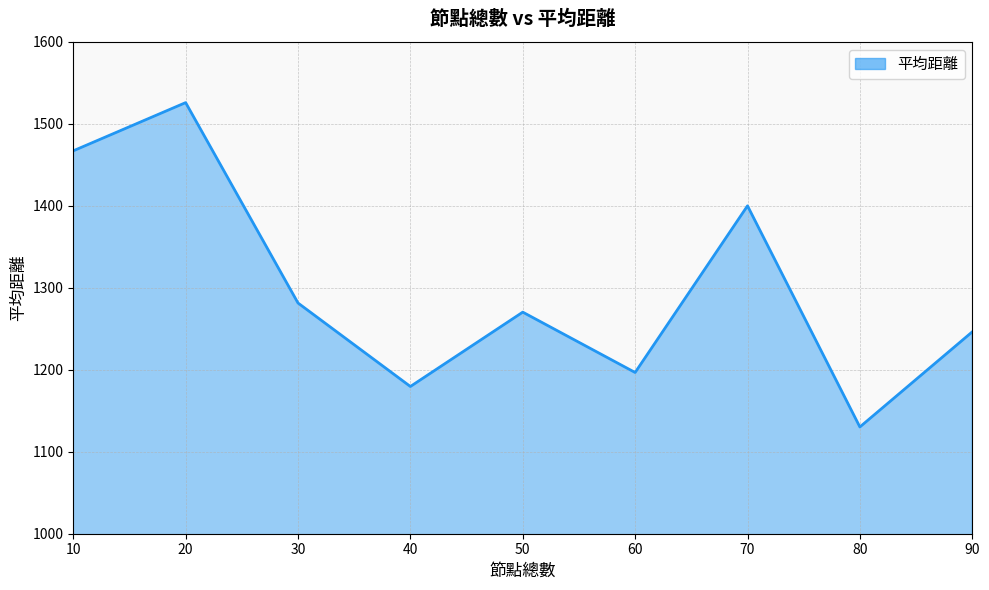

What is the greatest value displayed?

1526.0